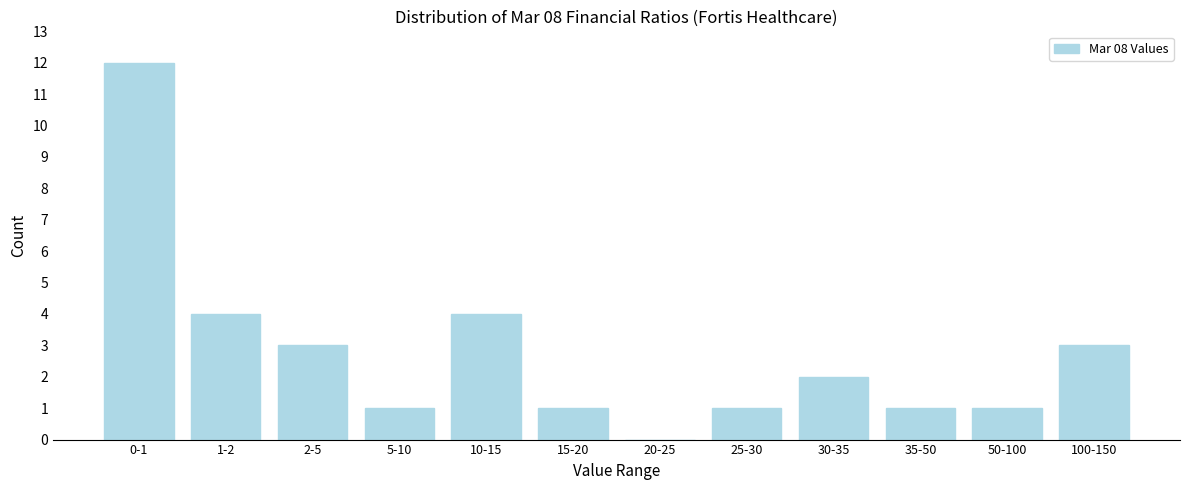

Reading left to right, what are all the values shown in this chart?

0-1=12	1-2=4	2-5=3	5-10=1	10-15=4	15-20=1	20-25=0	25-30=1	30-35=2	35-50=1	50-100=1	100-150=3